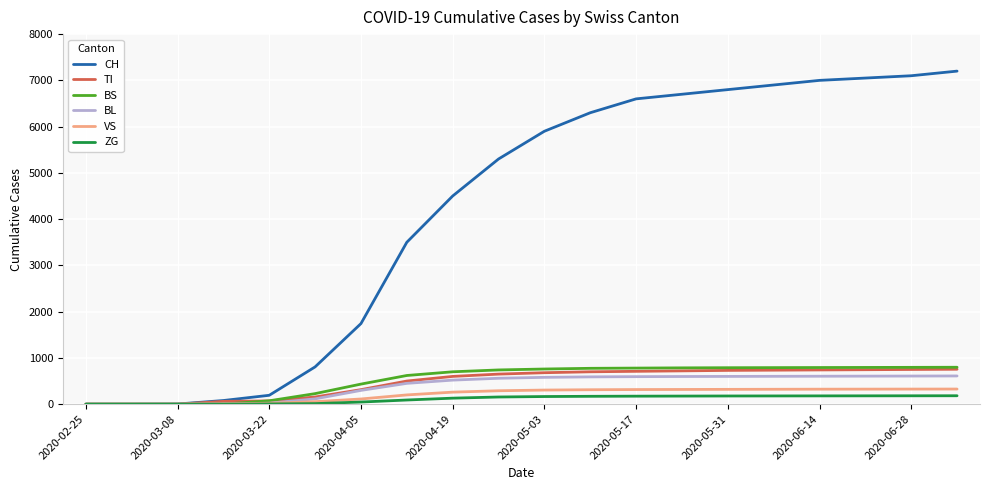

What is the maximum value shown in the chart?

7200